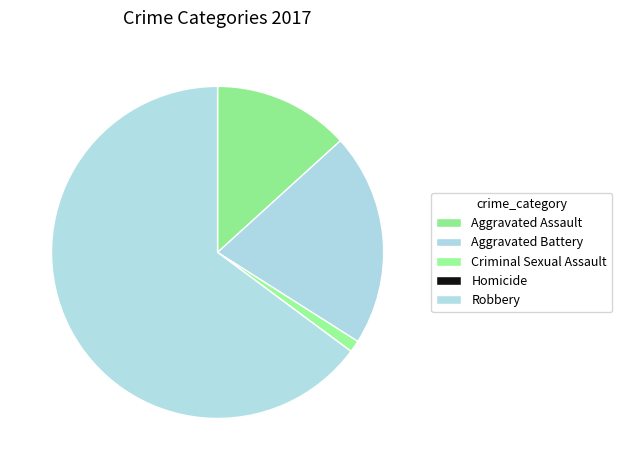

To the nearest percent, what is the difference between the Aggravated Assault and Criminal Sexual Assault slice percentages?

12%